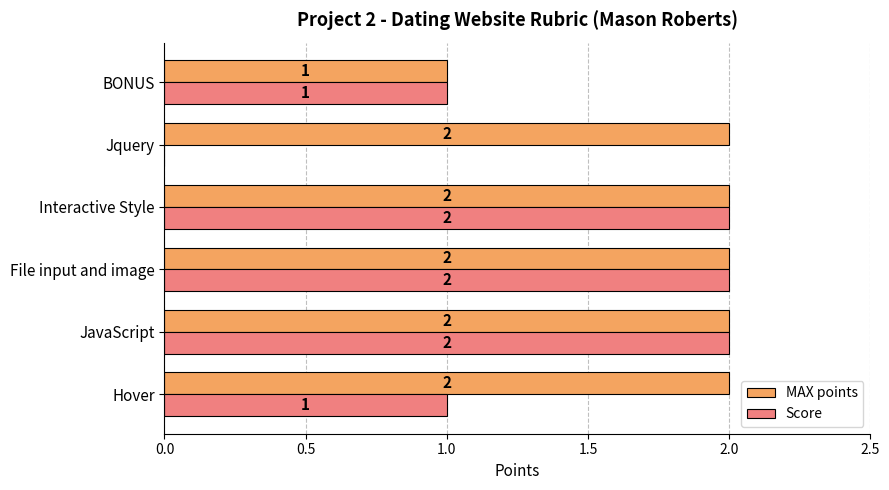

What is the average value of the MAX points series?

2